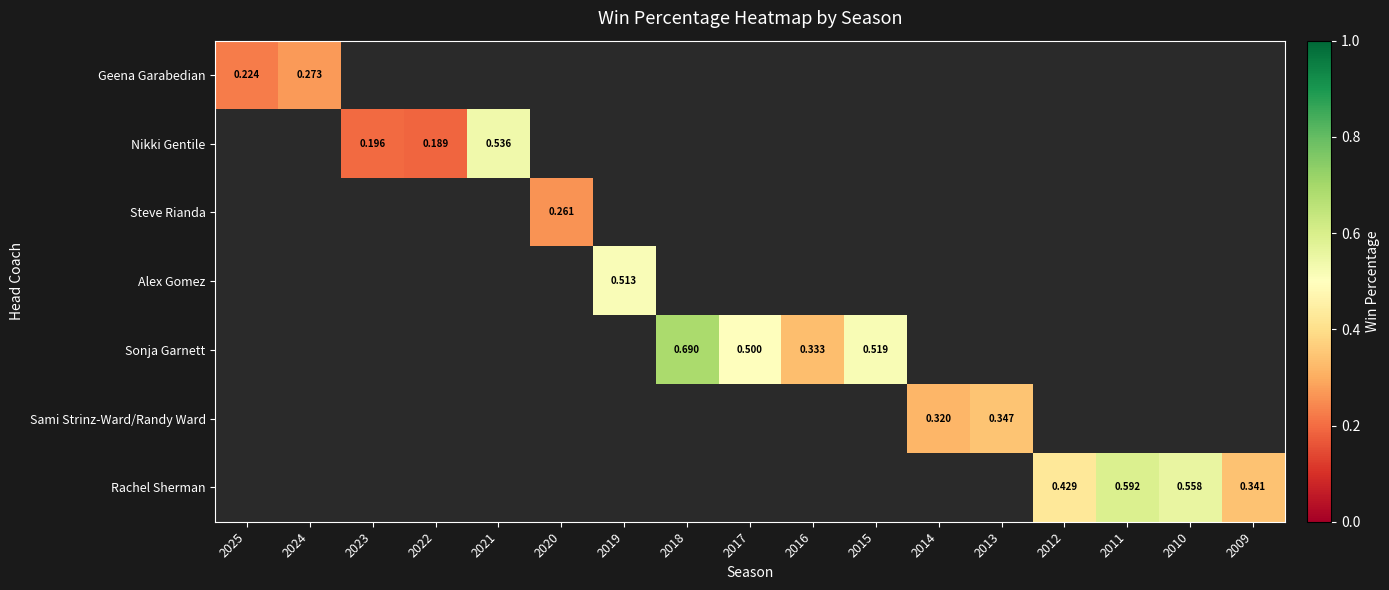

How many distinct data groups are displayed?

7